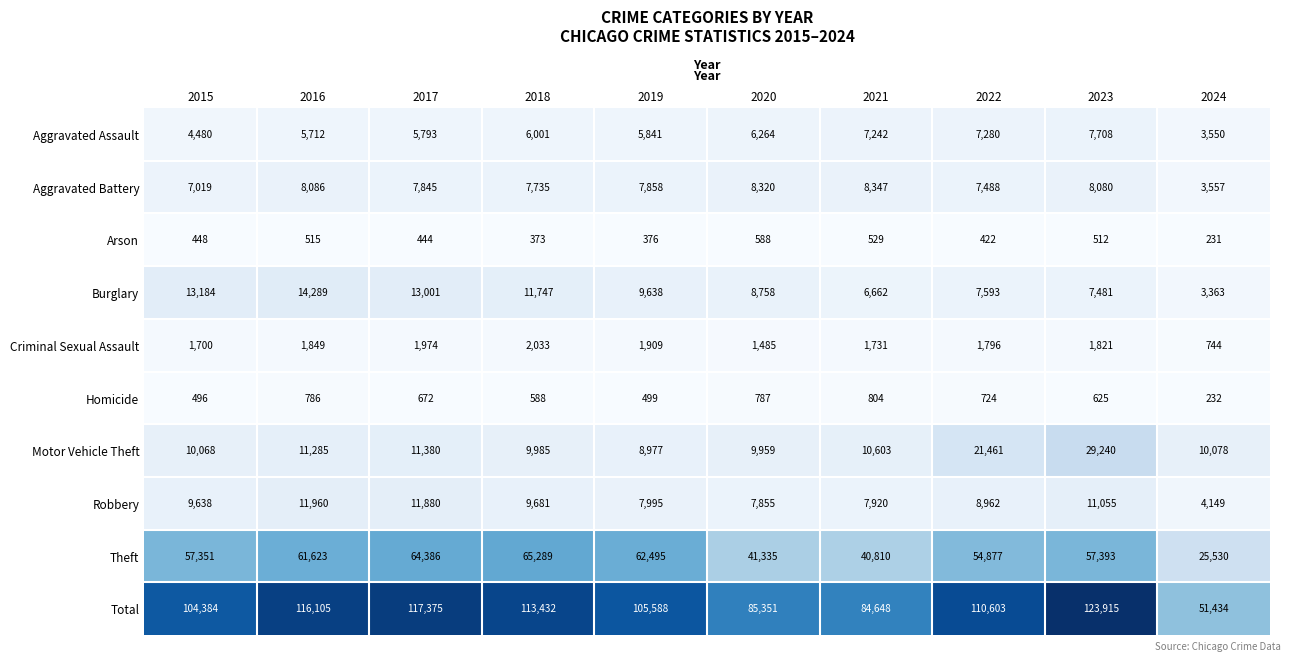

Which series changed the most between 2017 and 2020?

Total